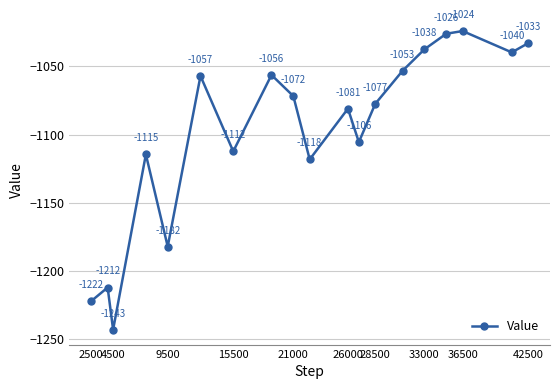

How many points are higher than both their immediate neighbors (excluding endpoints)?

6